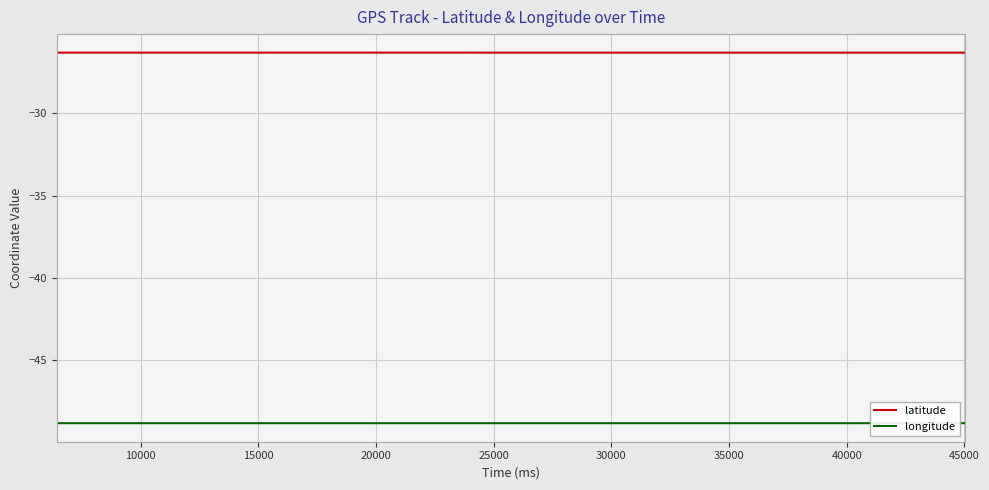

In longitude, how many points are lower than both neighbors (excluding endpoints)?

5